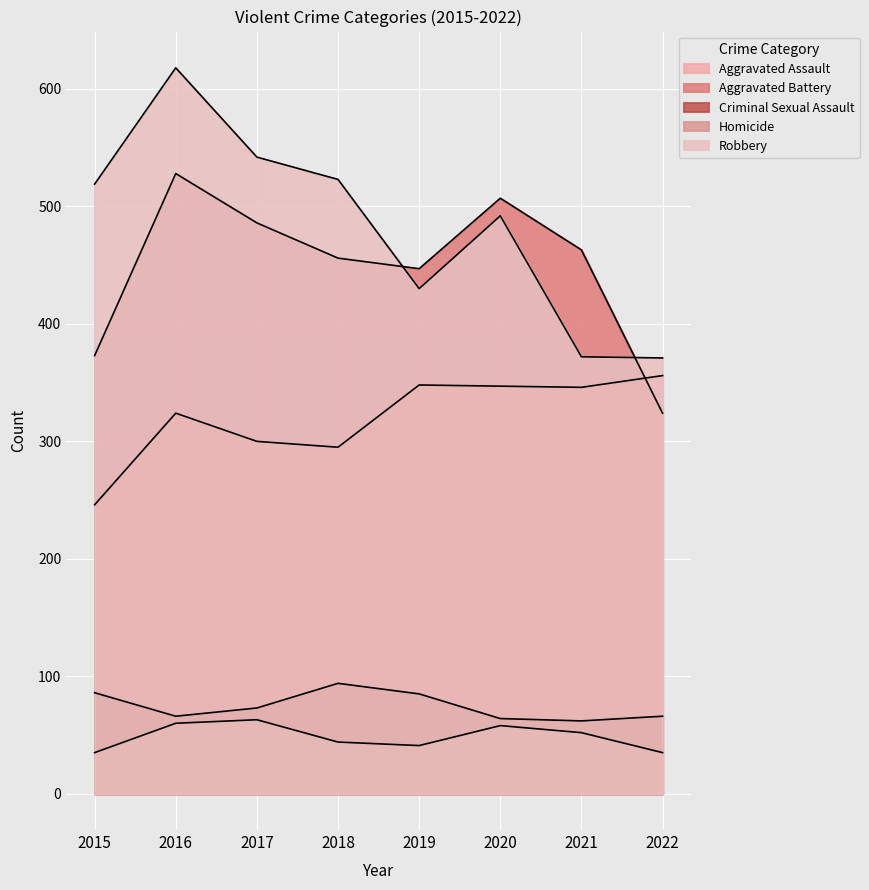

At how many categories does at least one series exceed 407?

7